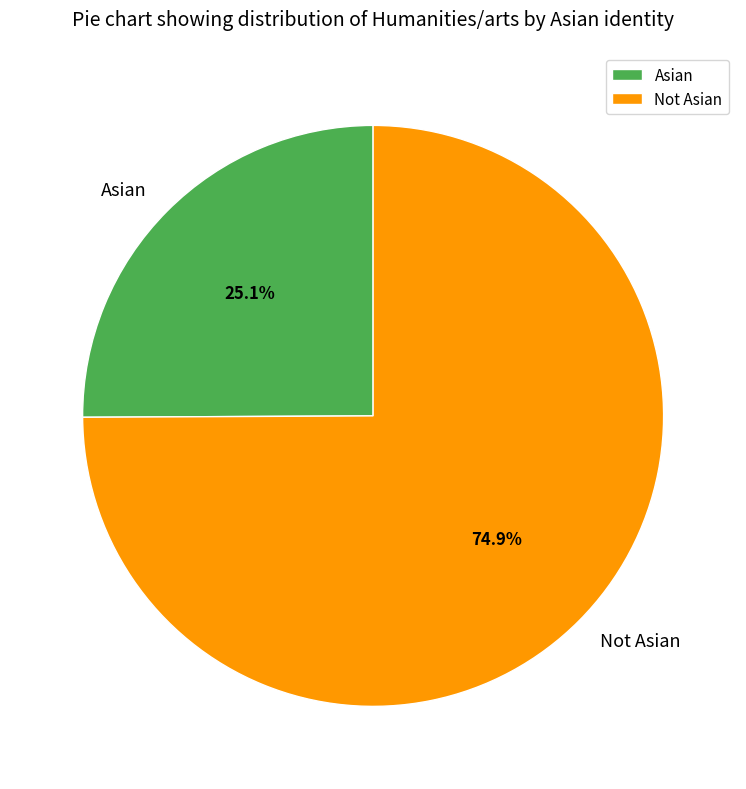

Between Asian and Not Asian, which is larger?

Not Asian